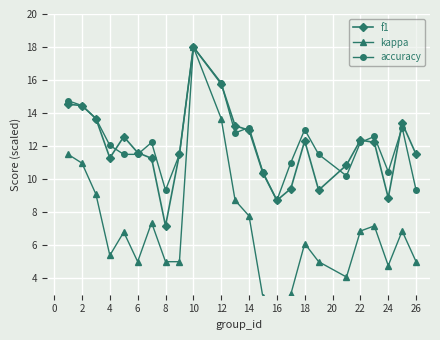

Reading right to left, extract all data points from this chart.

f1: 11.5	13.4	8.9	12.2	12.4	10.9	9.3	12.3	9.4	8.7	10.4	13.0	13.2	15.8	18.0	11.5	7.2	11.3	11.6	12.6	11.3	13.7	14.5	14.5
kappa: 5.0	6.9	4.8	7.2	6.9	4.1	5.0	6.1	3.0	2.3	2.8	7.8	8.7	13.7	18.0	5.0	5.0	7.4	5.0	6.8	5.4	9.1	11.0	11.5
accuracy: 9.3	13.1	10.5	12.6	12.2	10.2	11.5	13.0	11.0	8.7	10.4	13.1	12.8	15.8	18.0	11.5	9.3	12.2	11.5	11.5	12.0	13.7	14.5	14.8